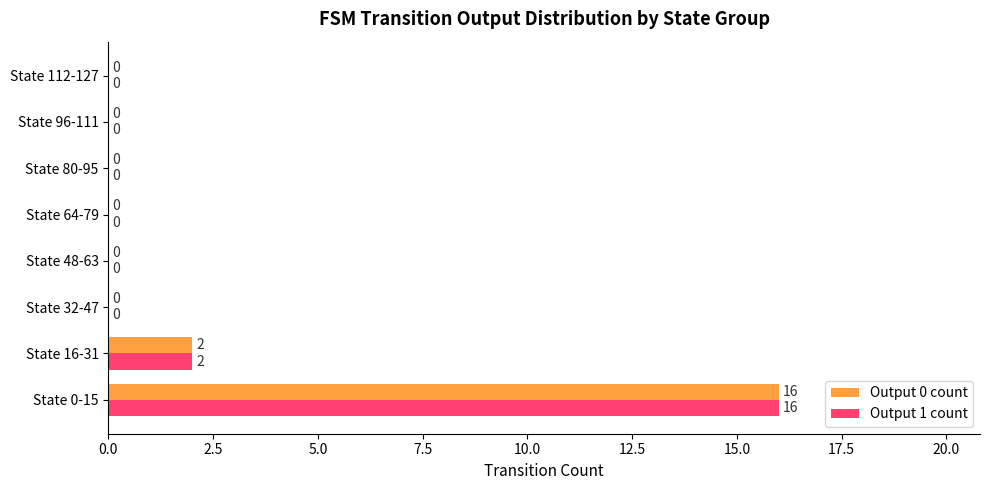

What is the sum of all Output 1 count values?

18